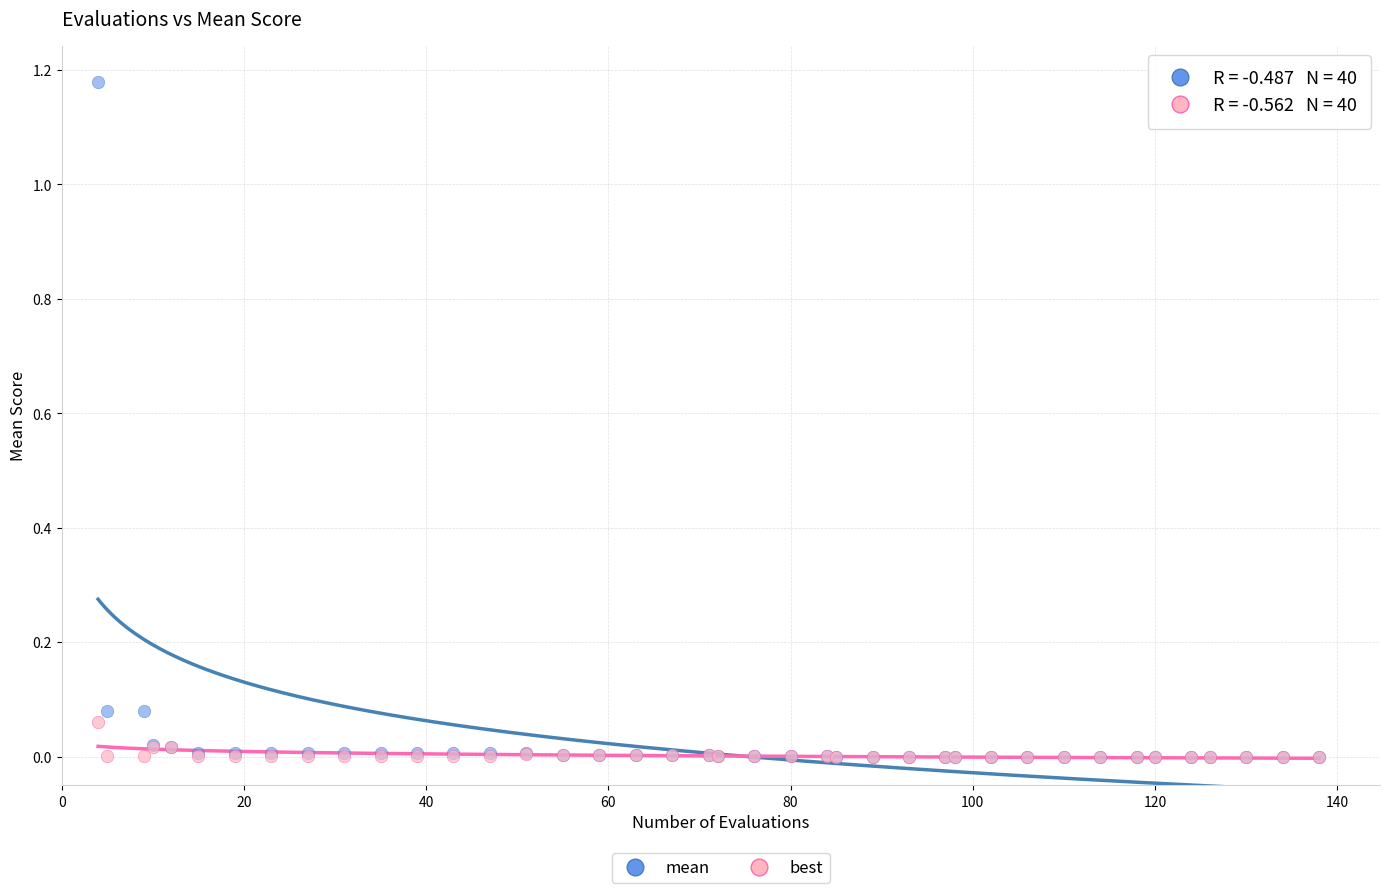

What are all the series names shown in the legend?

mean, best